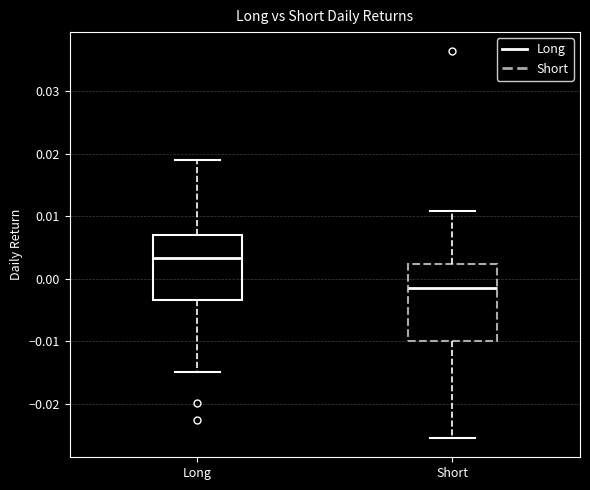

Which box's median line is the lowest?

Short